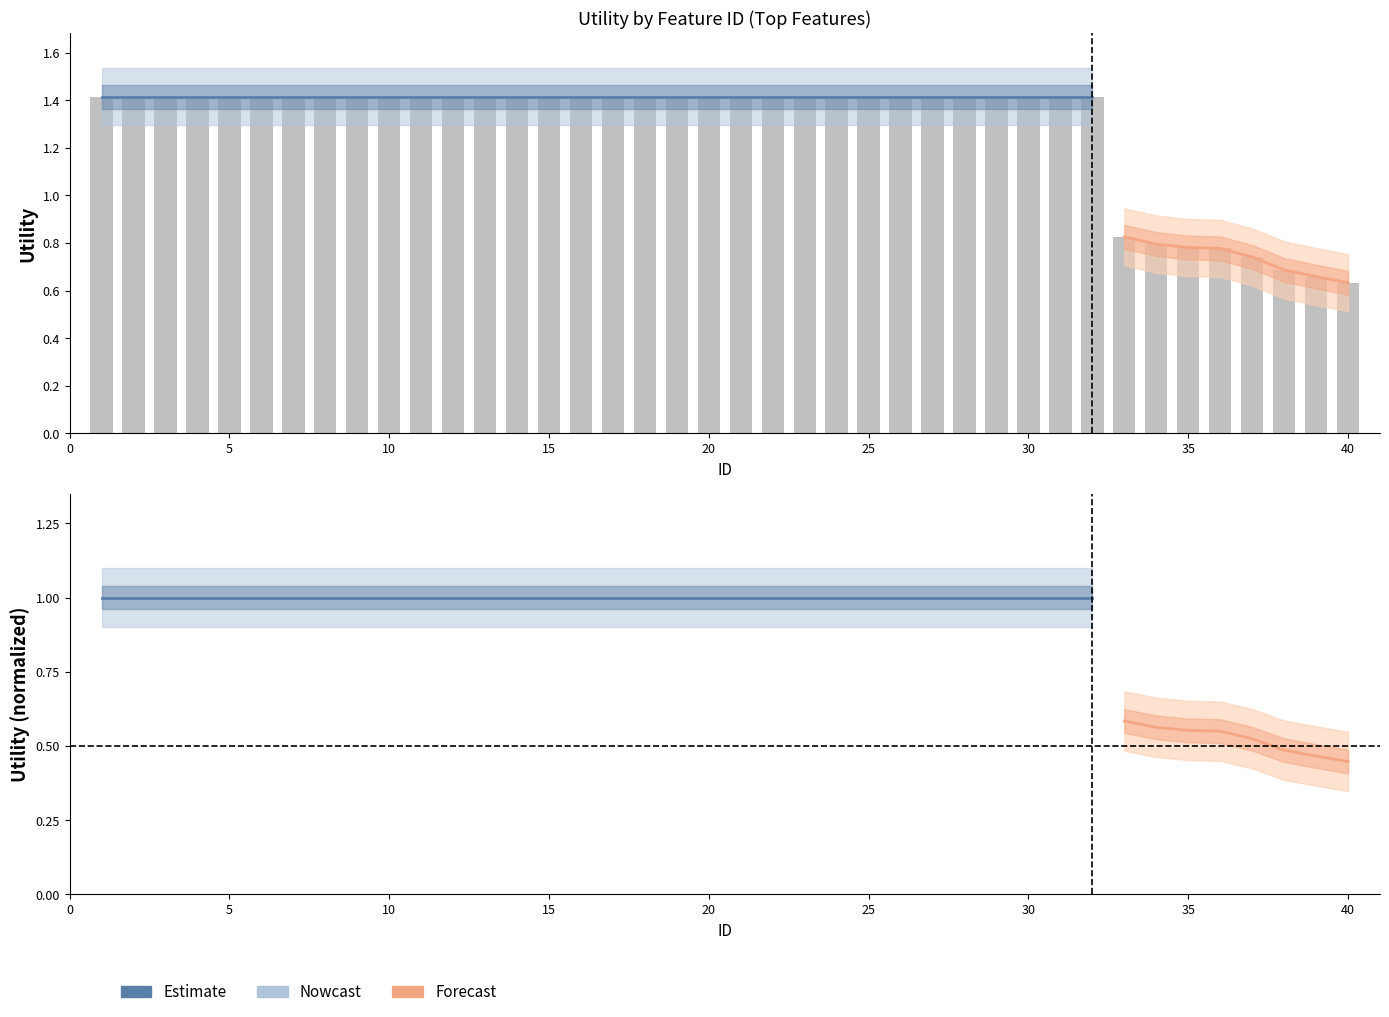

What is the difference between the maximum and minimum values?

0.8